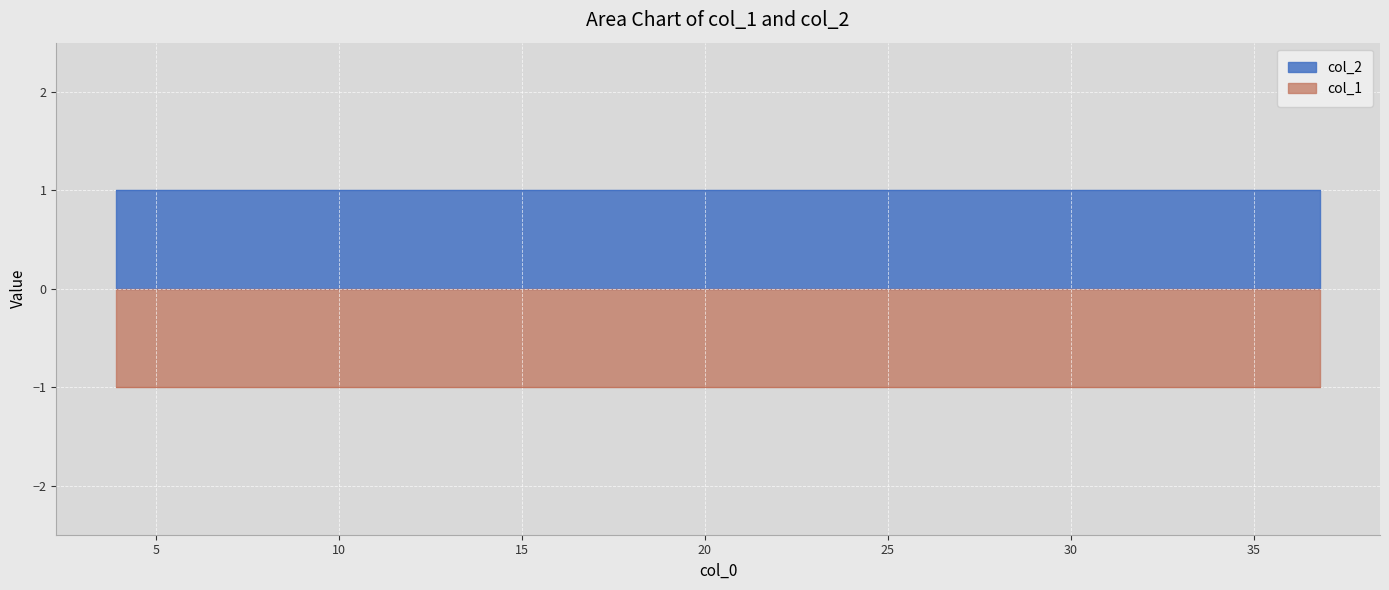

The value of col_2 at 21.56845 is 1. True or false?

False